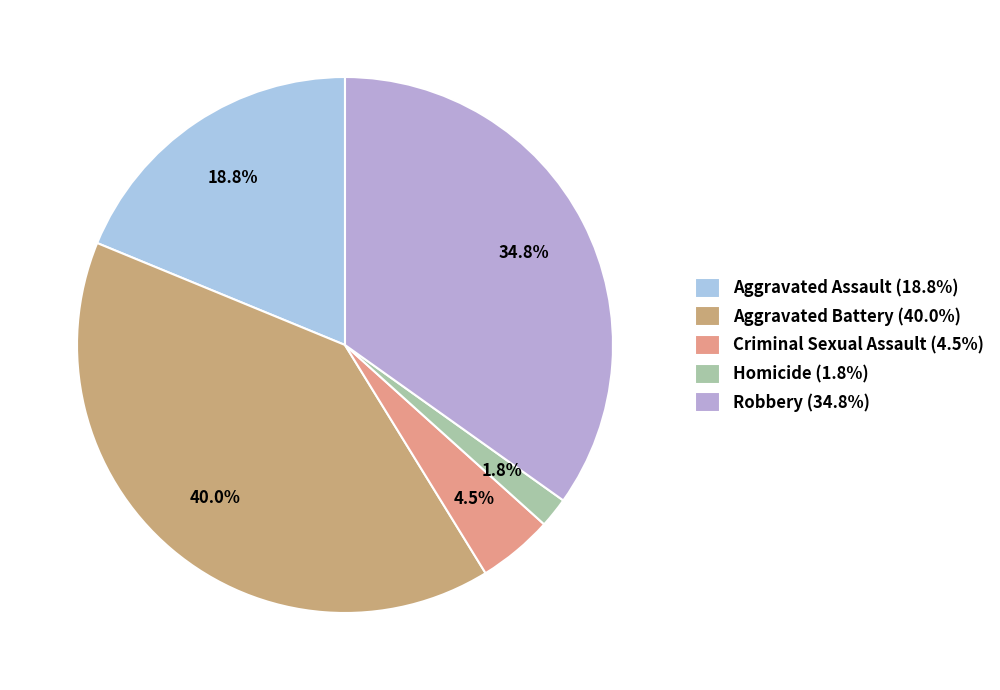

Does Criminal Sexual Assault represent more than half of the total?

No